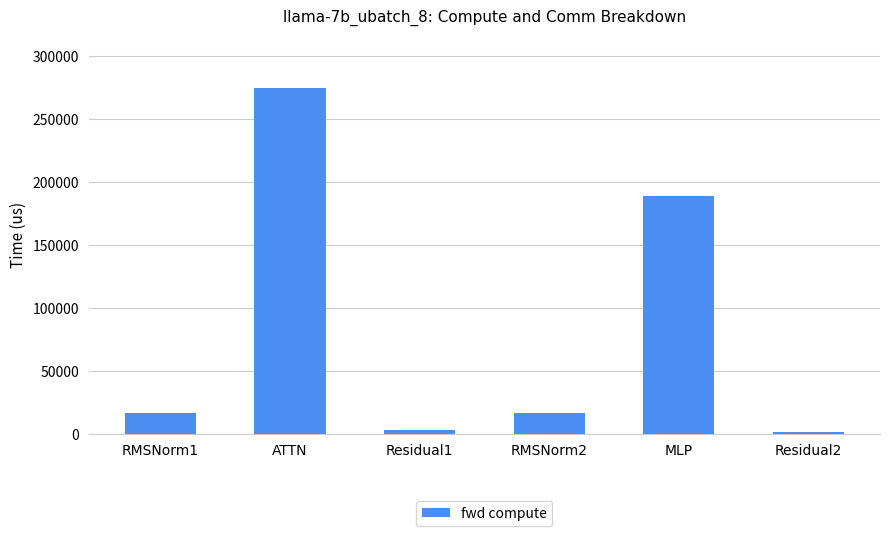

What is the maximum value shown in the chart?

274777.1